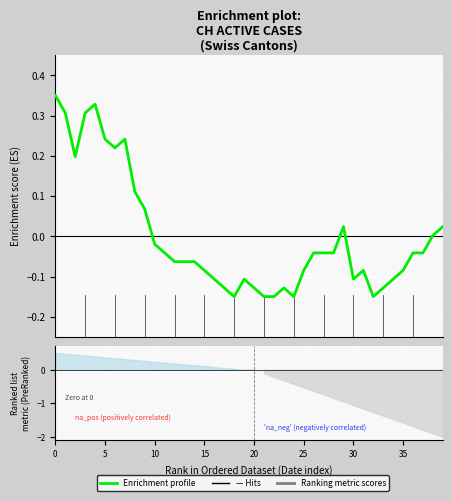

How many values are above zero?

13